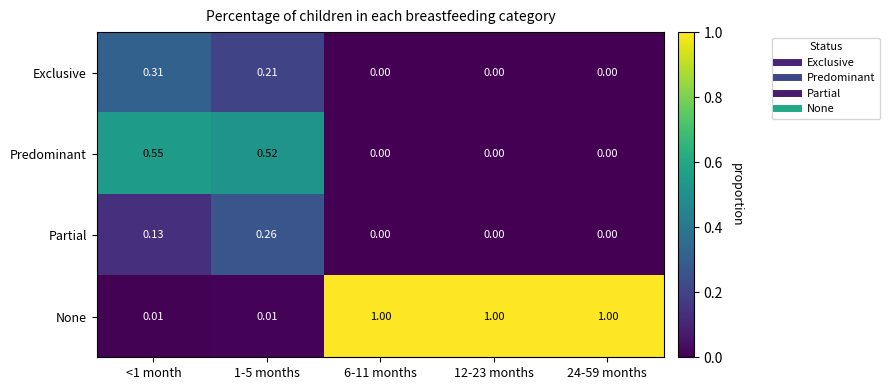

Which series has the largest range (max minus min)?

None